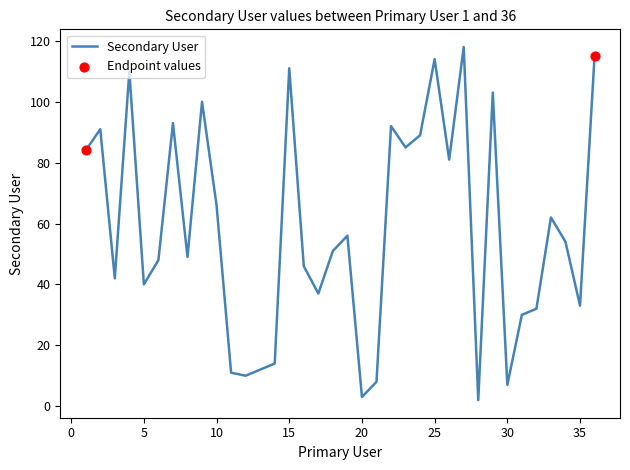

What is the maximum value shown in the chart?

118